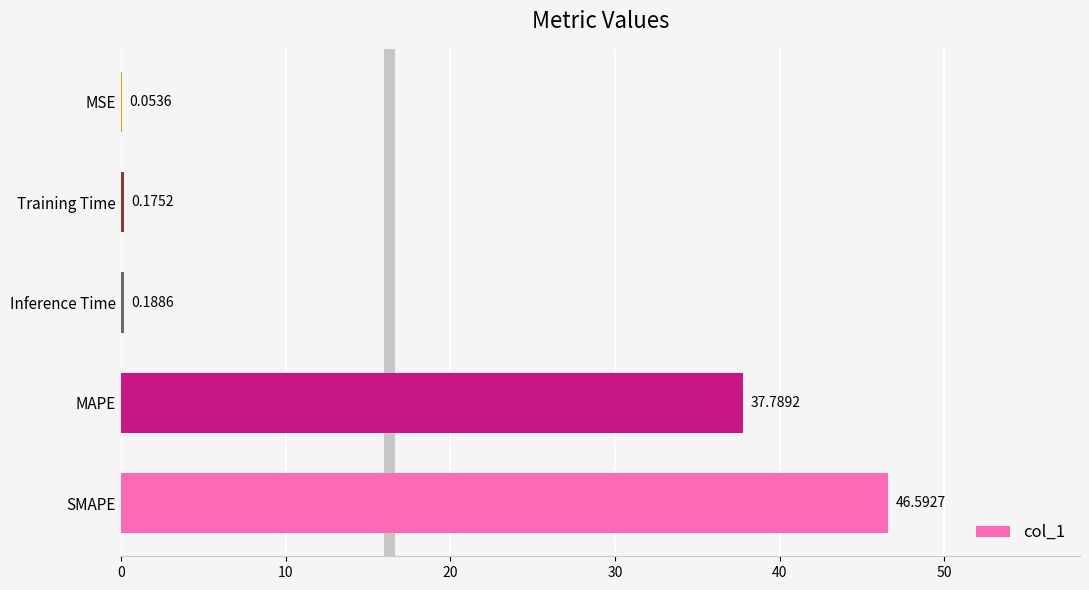

Where is the data nearest to the value 23?

MAPE